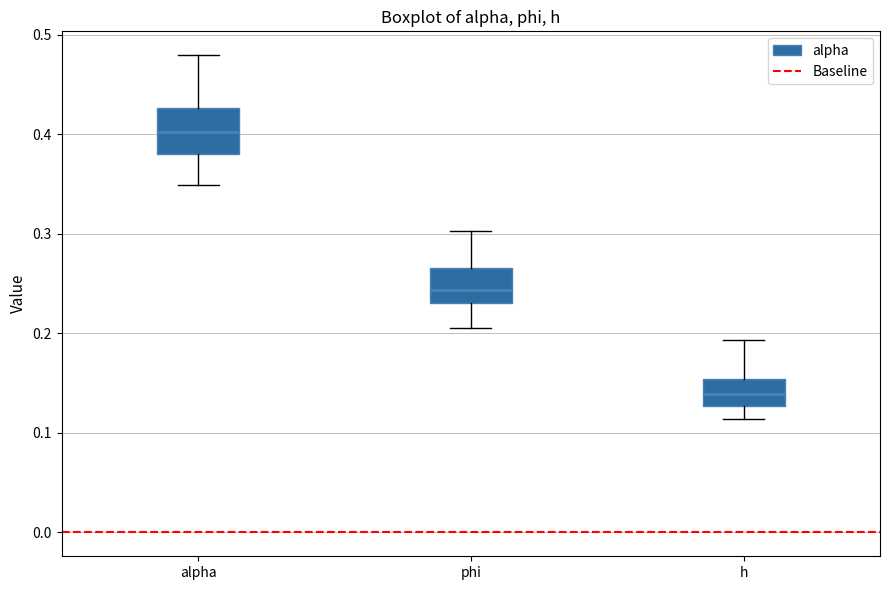

Which box is the tallest, from its lower edge to its upper edge?

alpha